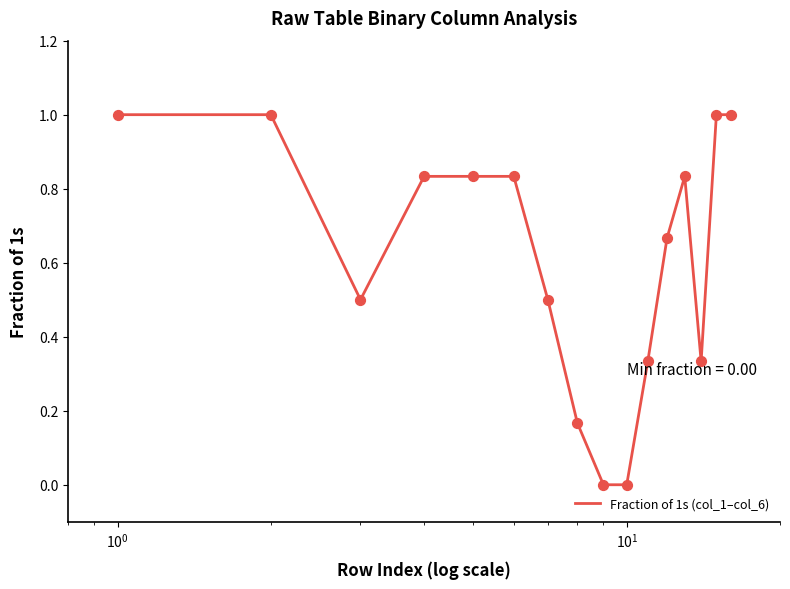

What is the greatest value displayed?

1.0